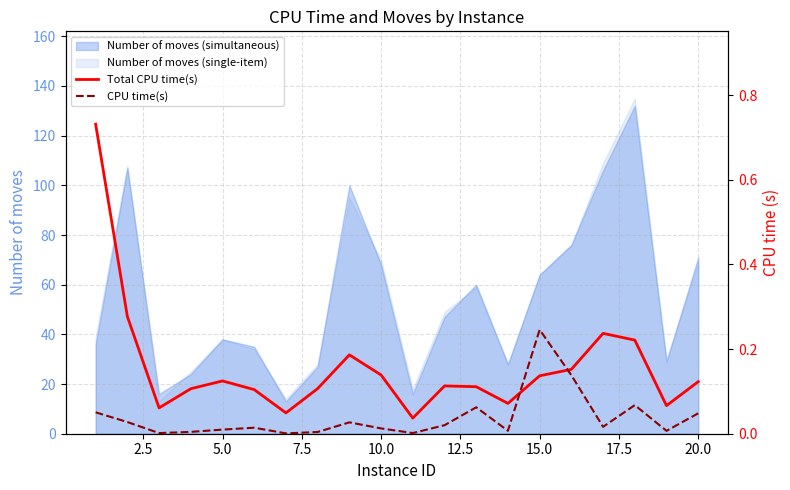

How many lines are shown in the chart?

2